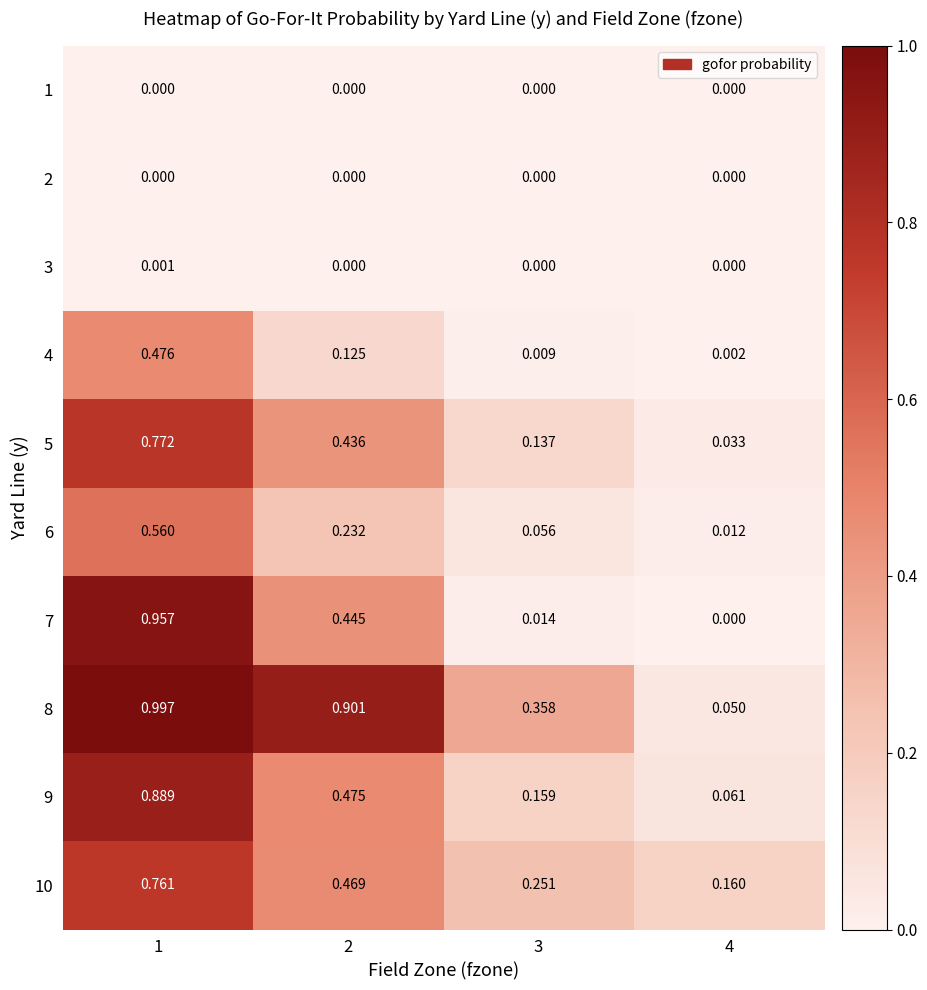

Is the value of 10 at 3 greater than the value of 3 at 3?

Yes